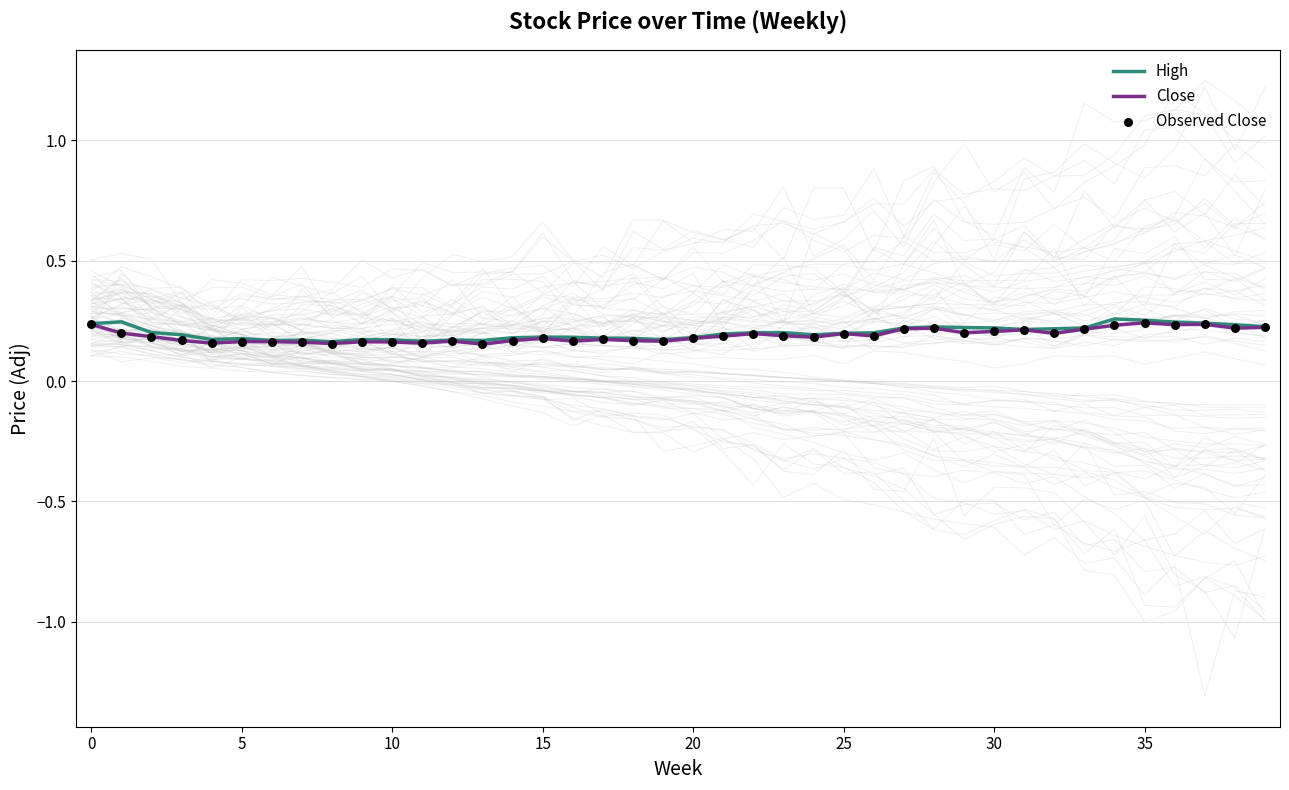

Is the value of Observed Close at 27 greater than the value of Close at 18?

Yes